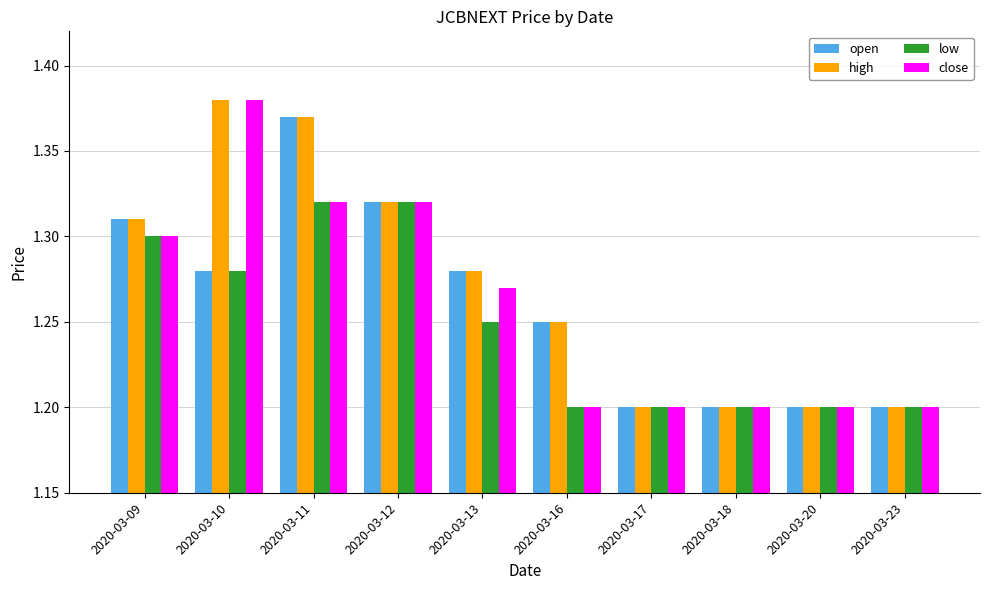

Which series changed the most between 2020-03-09 and 2020-03-13?

low